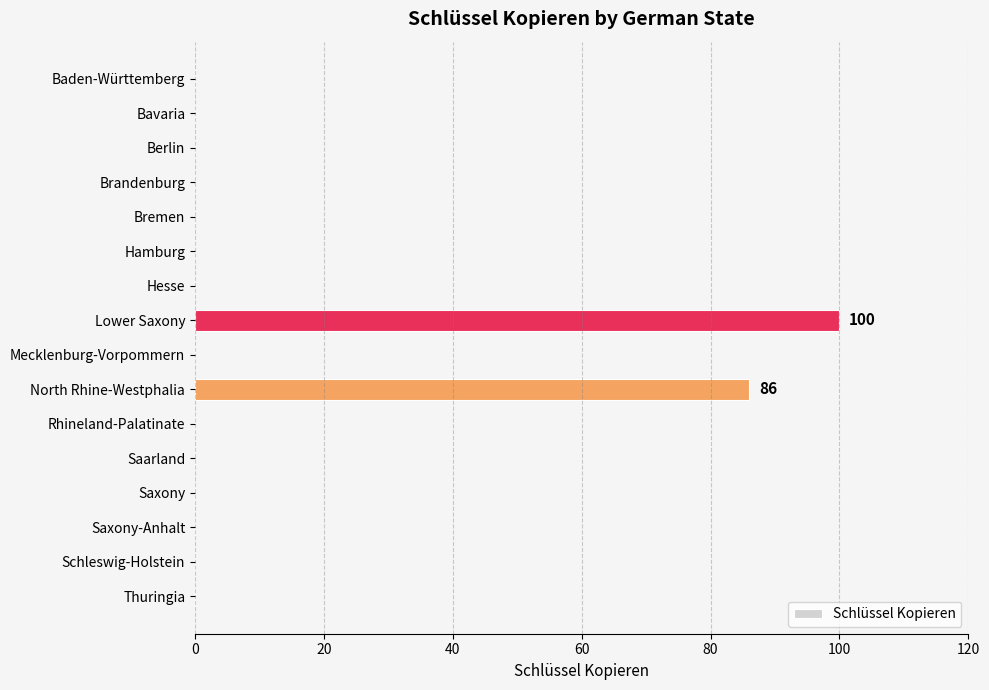

What is the maximum value shown in the chart?

100